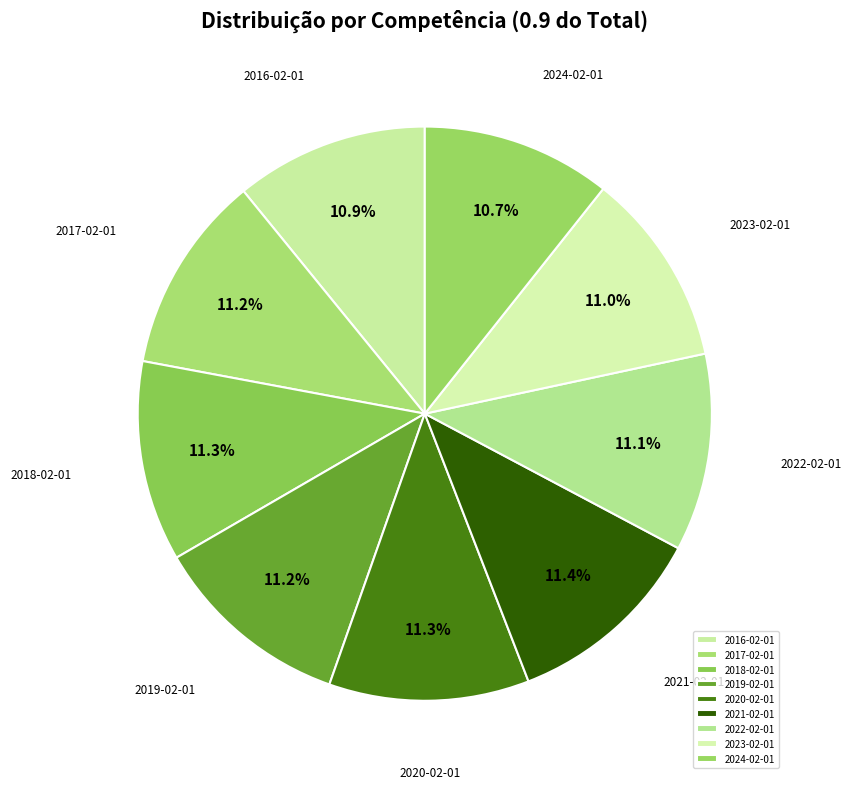

Do 2018-02-01 and 2020-02-01 together represent more than half of the pie?

No